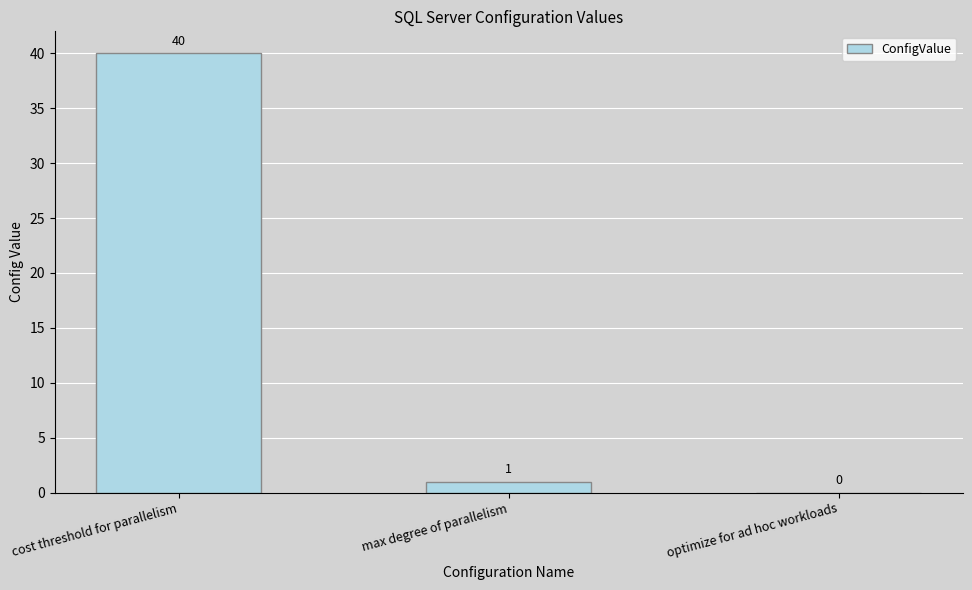

How many categories are shown in the chart?

3